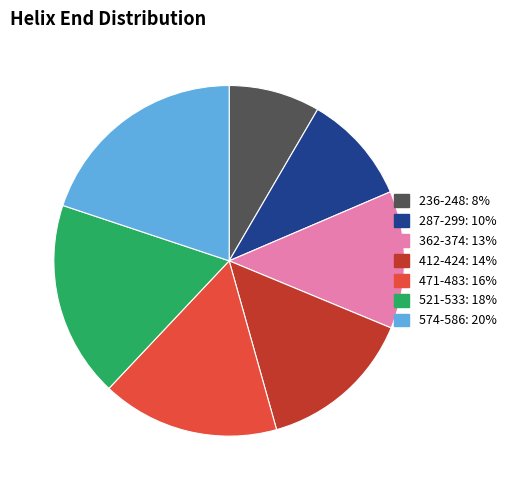

What is the largest slice in the pie chart?

574-586